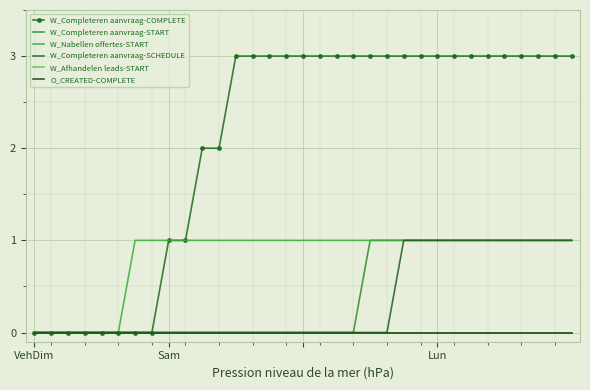

Which series has the widest spread of values?

W_Completeren aanvraag-COMPLETE